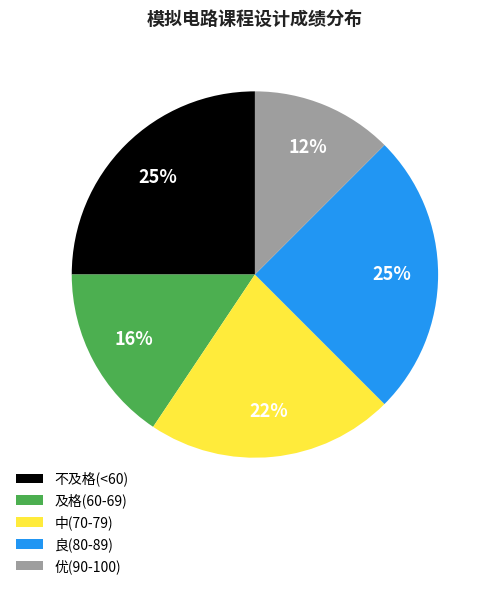

Count the number of slices in the pie.

5